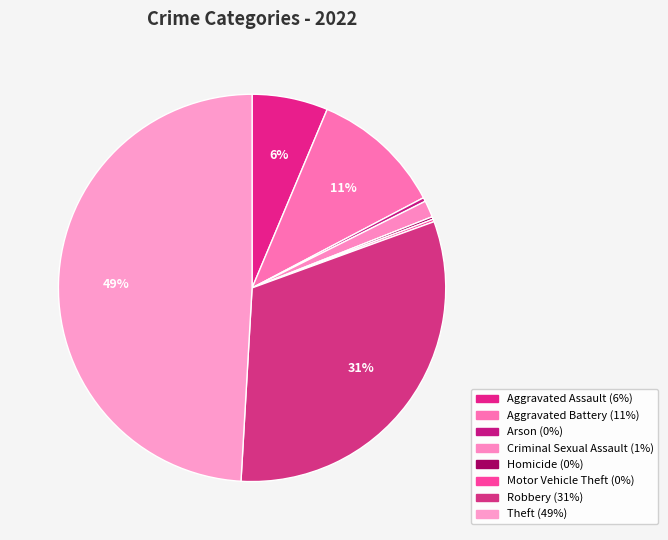

Which category has the biggest portion of the pie?

Theft